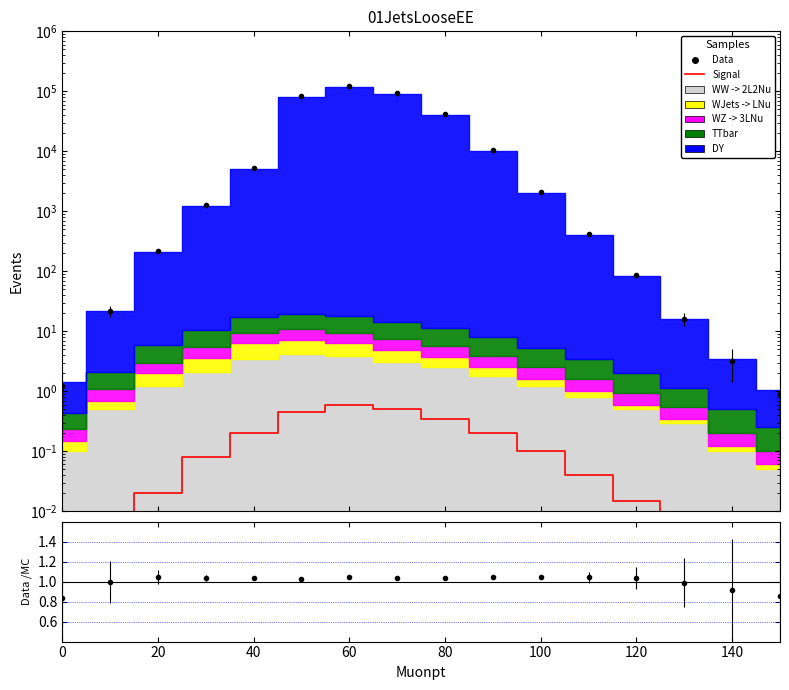

Reading left to right, extract all data points from this chart.

0.0	0.0	0.0	0.1	0.2	0.5	0.6	0.5	0.3	0.2	0.1	0.0	0.0	0.0	0.0	0.0